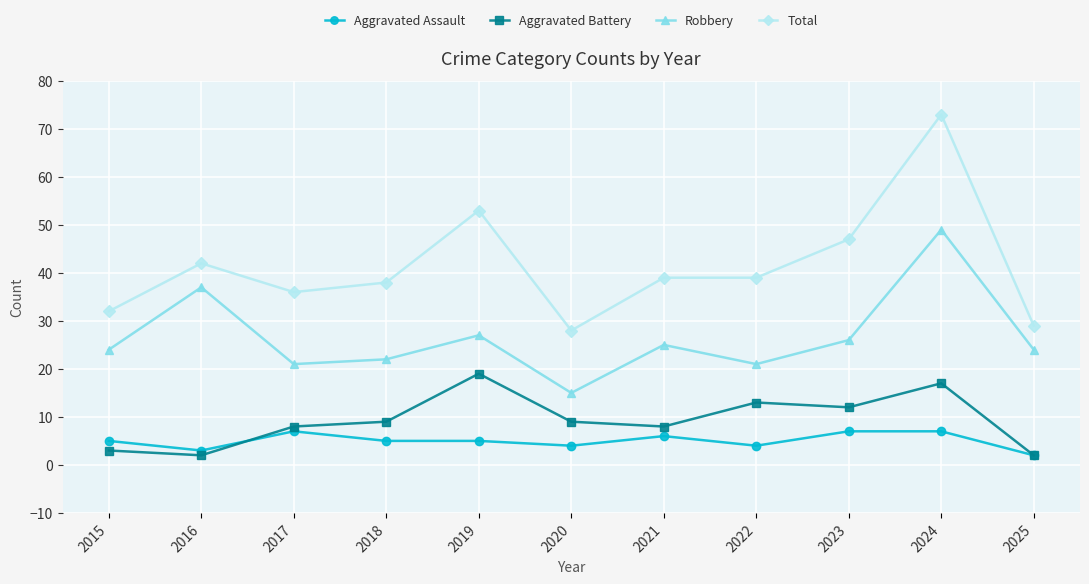

Read the Aggravated Battery value at 2022.

13